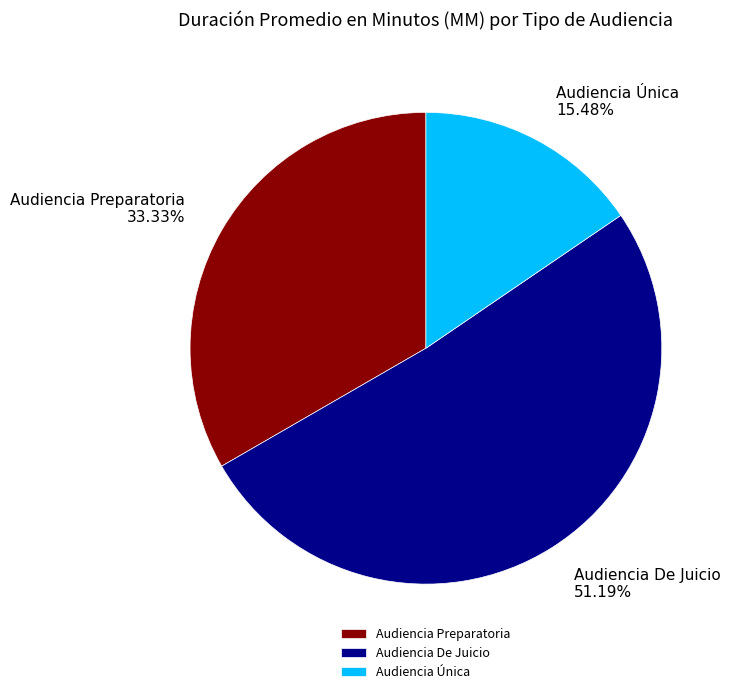

Count the number of slices in the pie.

3